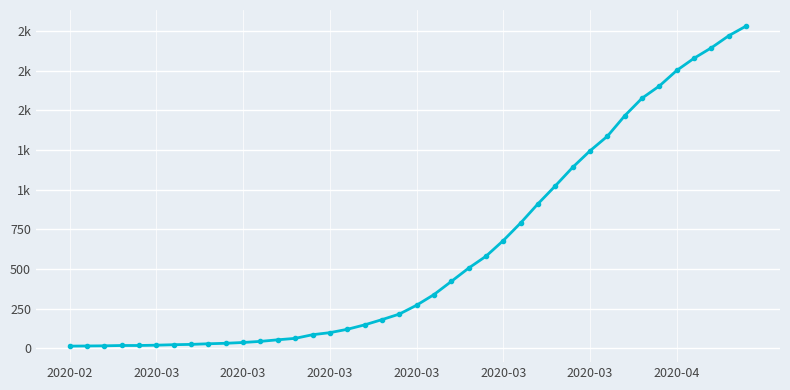

What is the difference between the maximum and minimum values?

2019